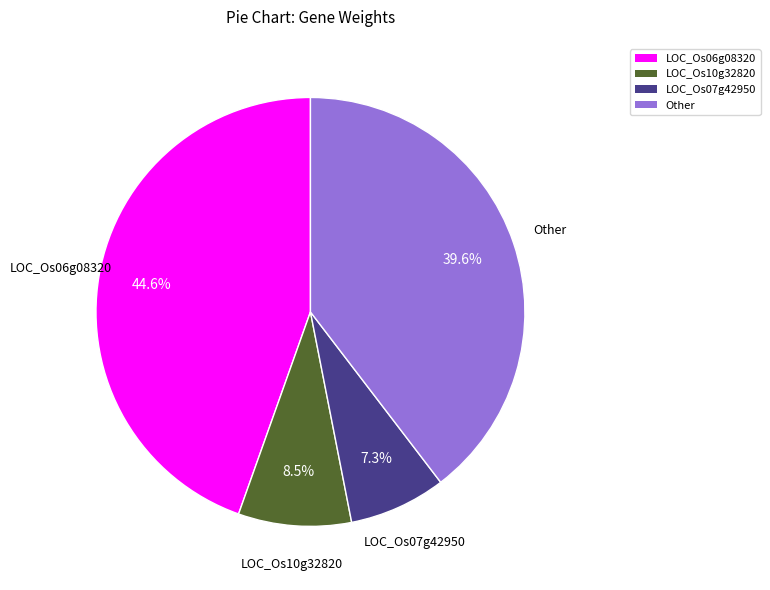

True or false: LOC_Os10g32820 accounts for 21% of the total.

False